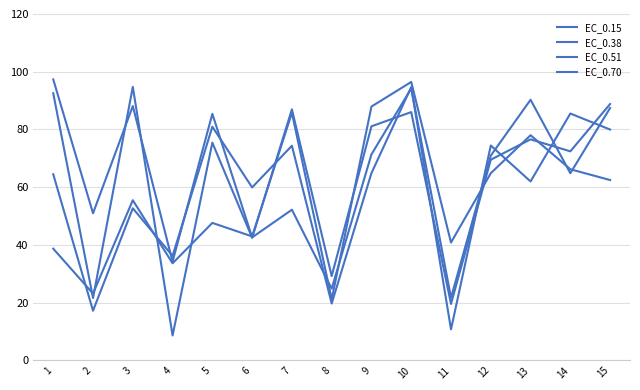

How many times do EC_0.38 and EC_0.70 cross each other?

10